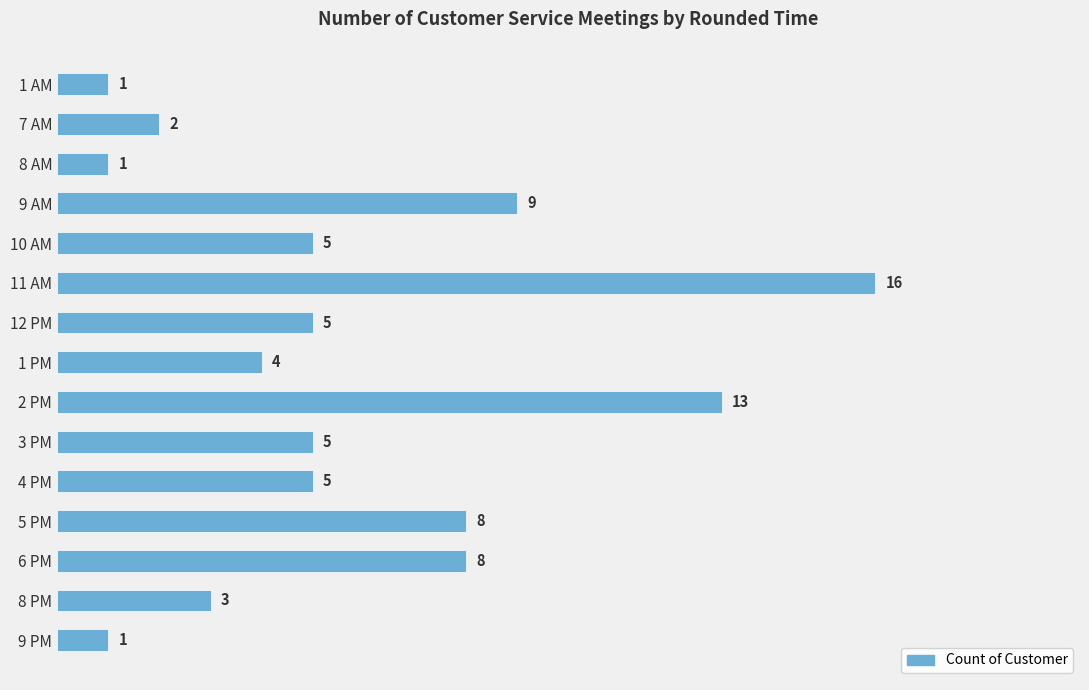

What is the smallest value displayed?

1